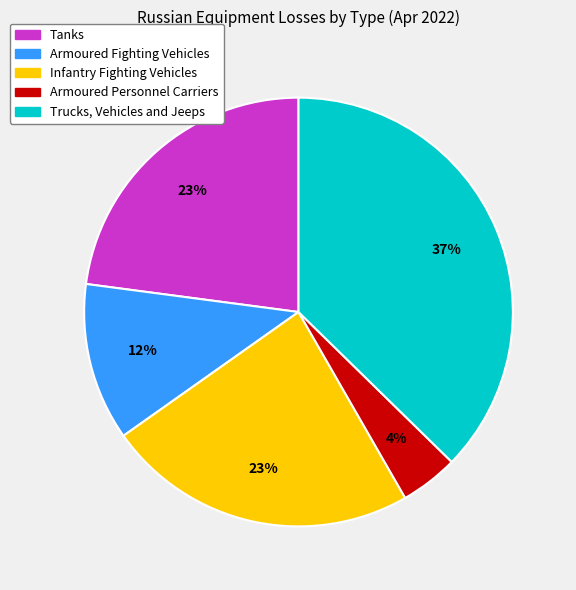

Which slice is the largest?

Trucks, Vehicles and Jeeps